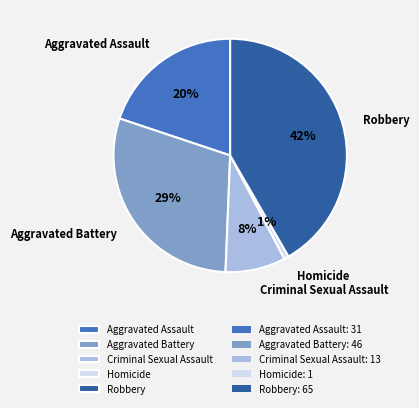

To the nearest percent, what is the difference between the largest and smallest slice percentages?

41%